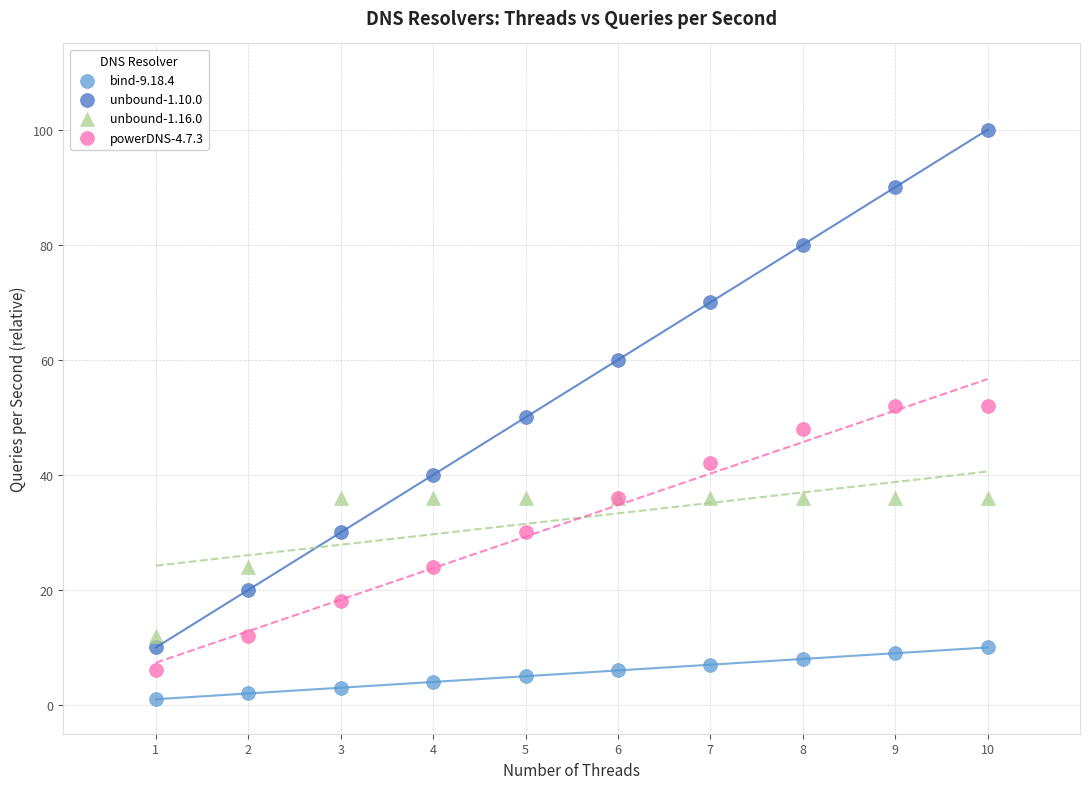

Which series reaches the maximum Y coordinate?

unbound-1.10.0